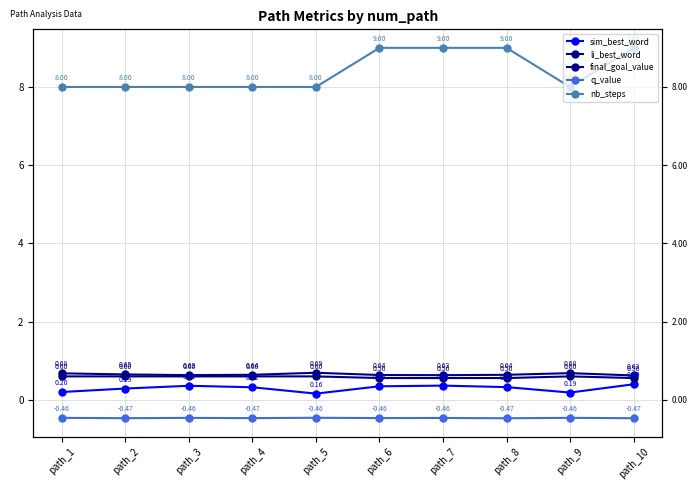

At path_9, list the series in order from smallest to largest.

q_value, sim_best_word, final_goal_value, li_best_word, nb_steps